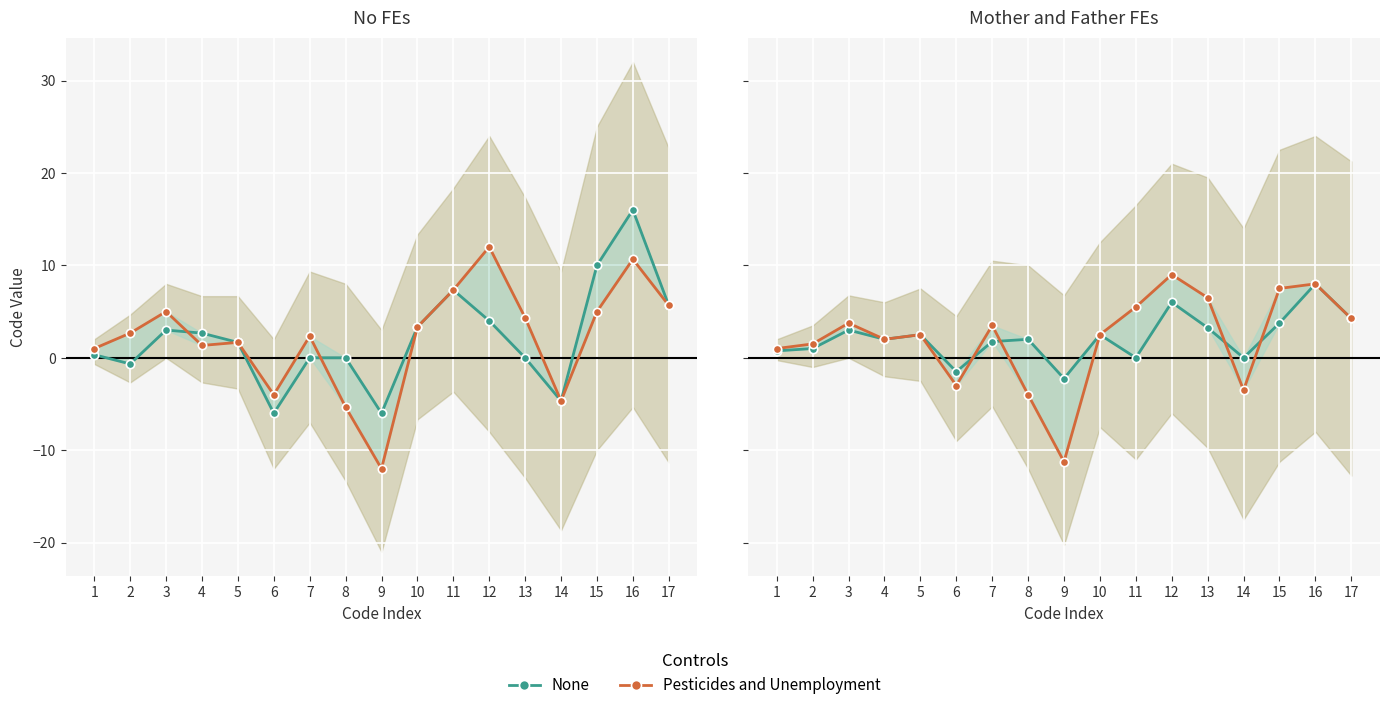

Is the value of None at 8 greater than the value of Pesticides and Unemployment at 5?

No